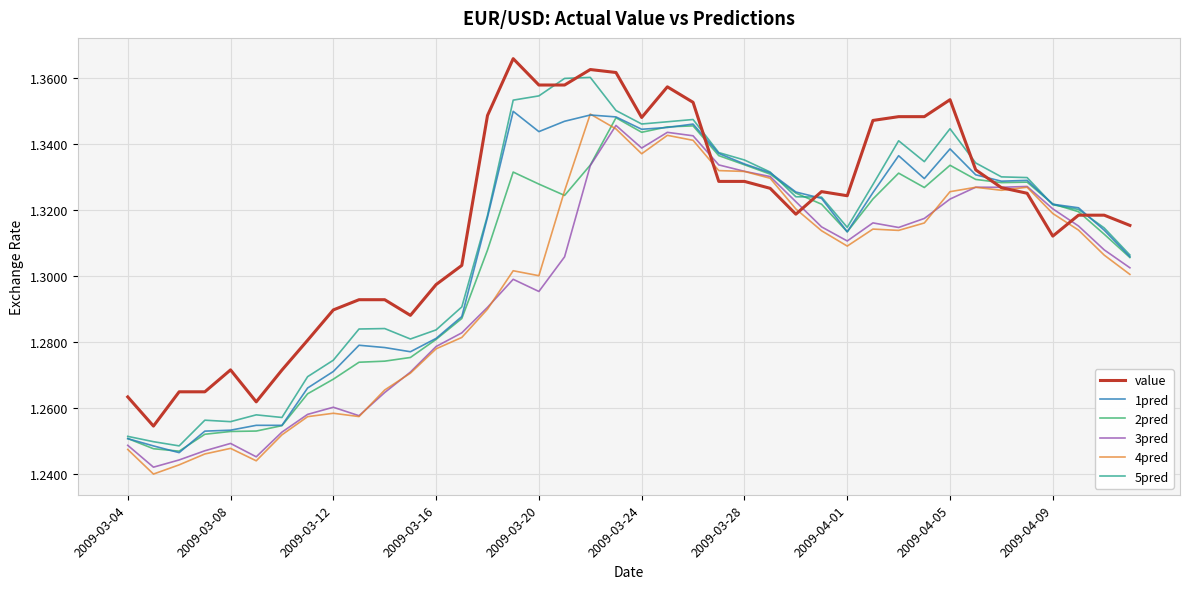

Which series has the largest total across all categories?

value